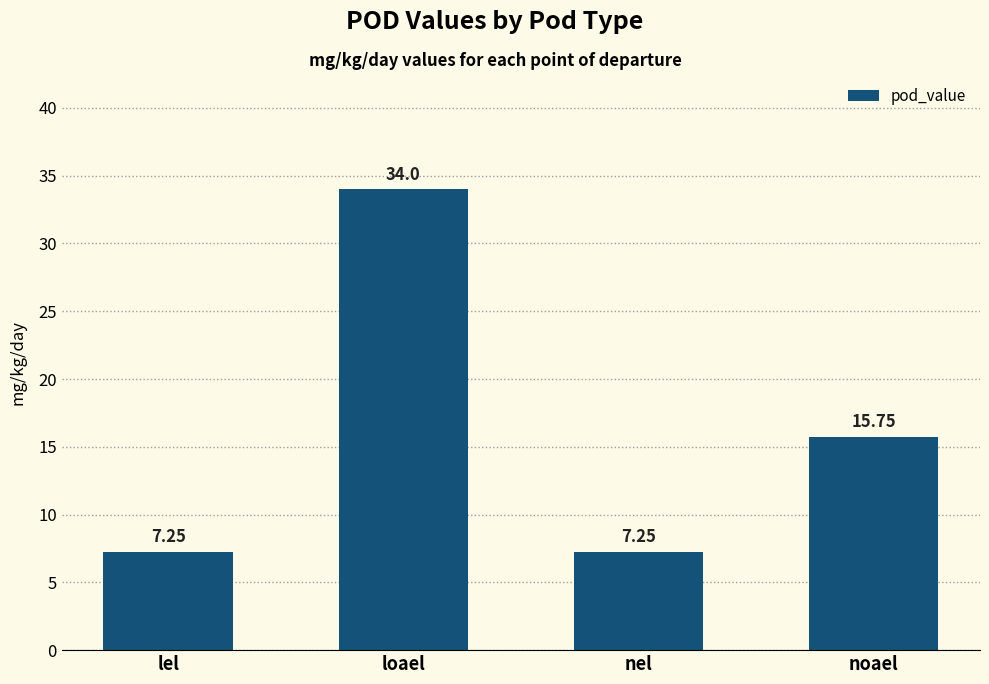

At which label does the data first exceed 15?

loael